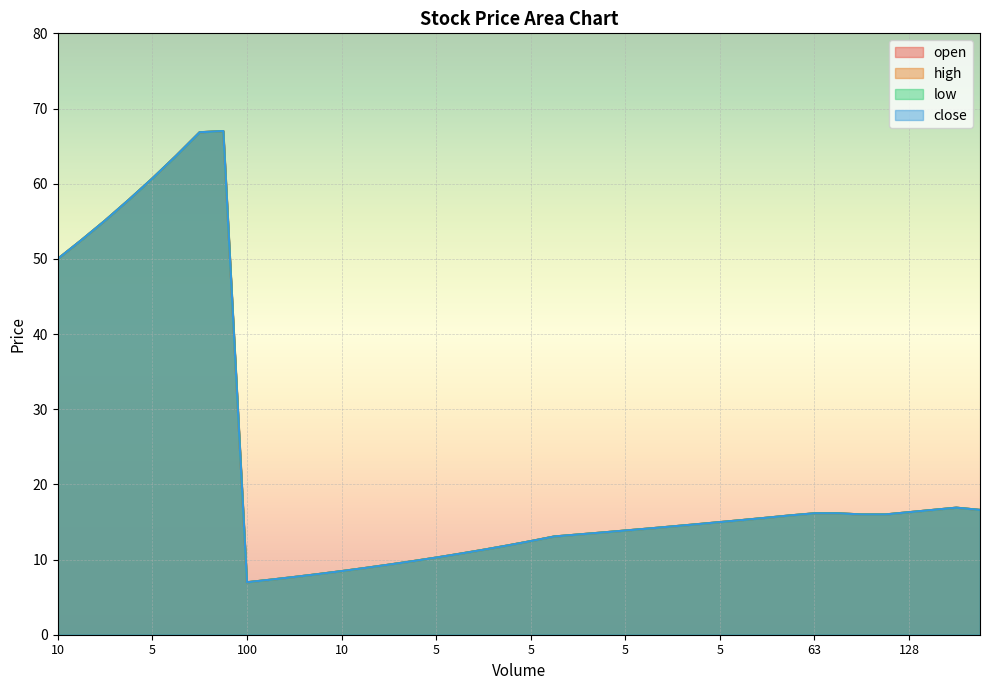

At 27, list the series in order from smallest to largest.

open, high, low, close